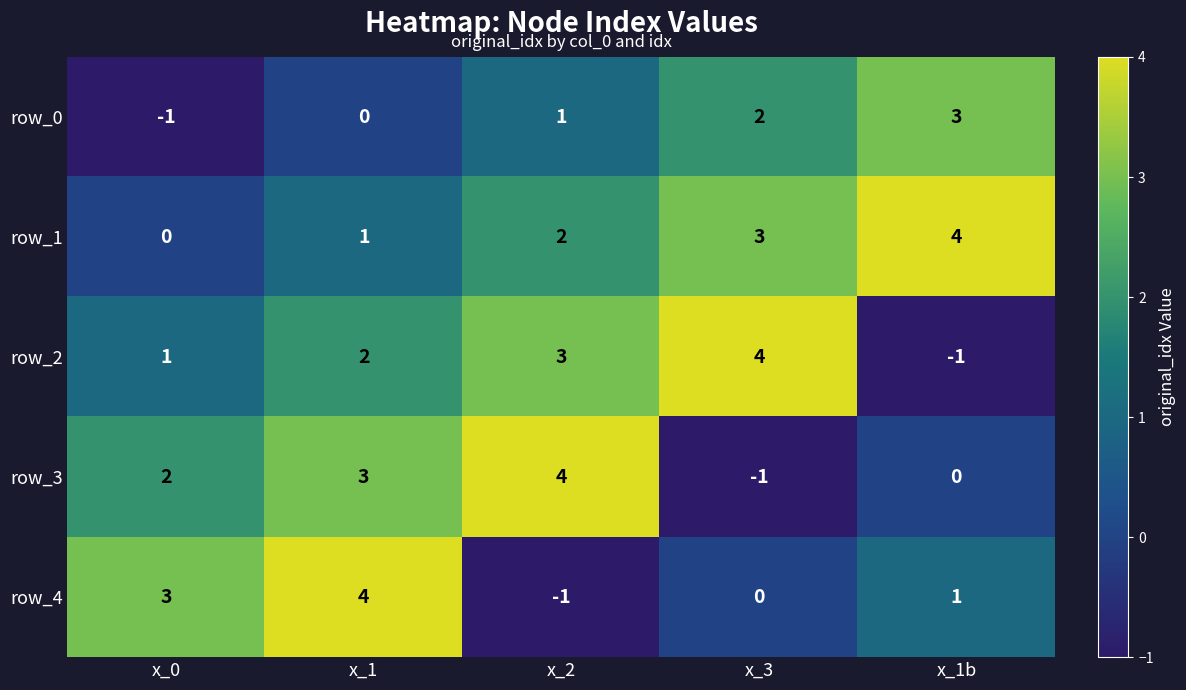

The row_4 series shows -3 at x_3. True or false?

False